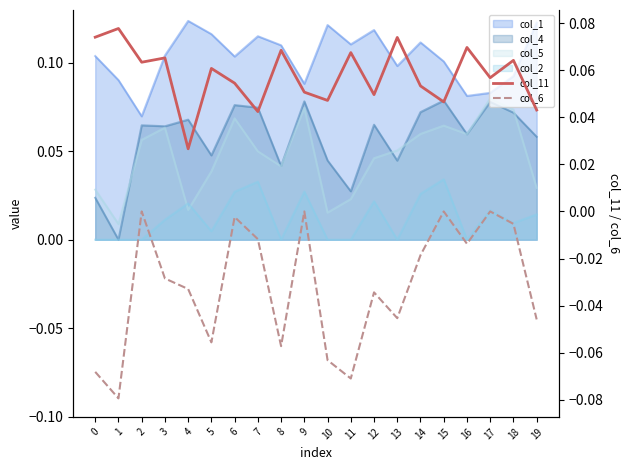

True or false: col_6 has a value of -0.0 at 12.

False